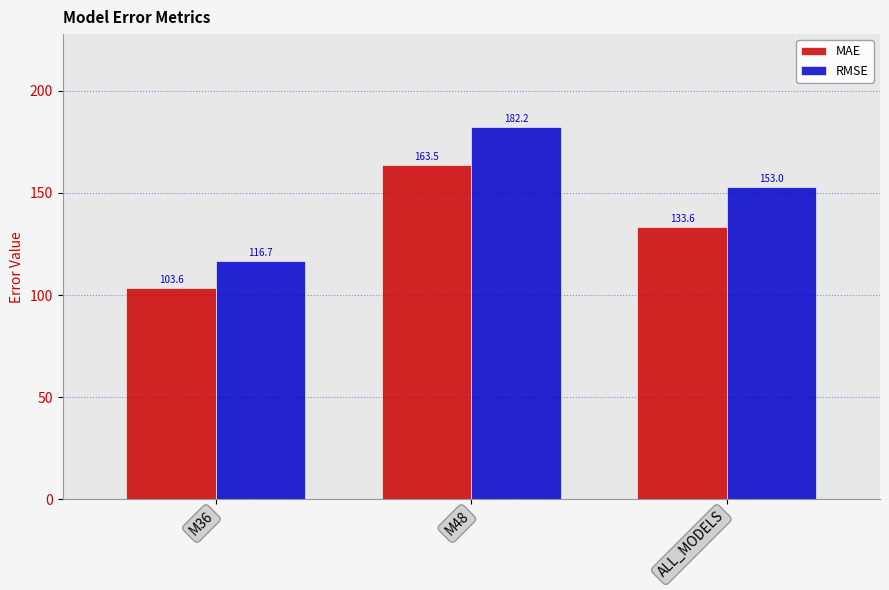

True or false: RMSE has a value of 116.7 at M36.

True